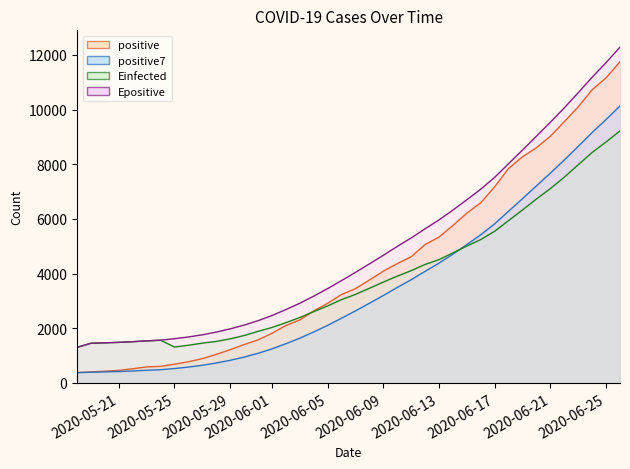

How many intersections are there between positive and Einfected?

1